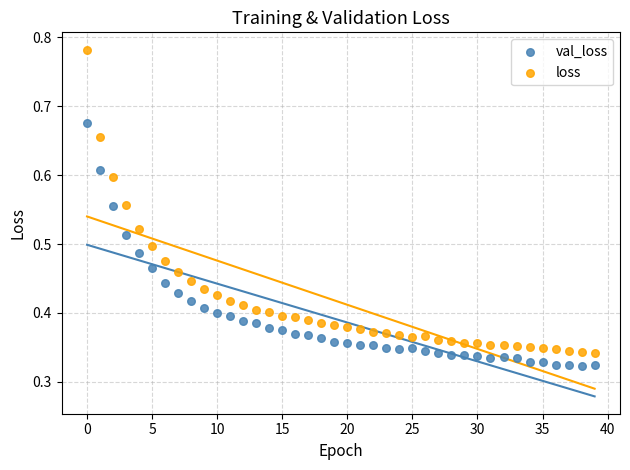

Which series has the widest spread of Y values?

loss